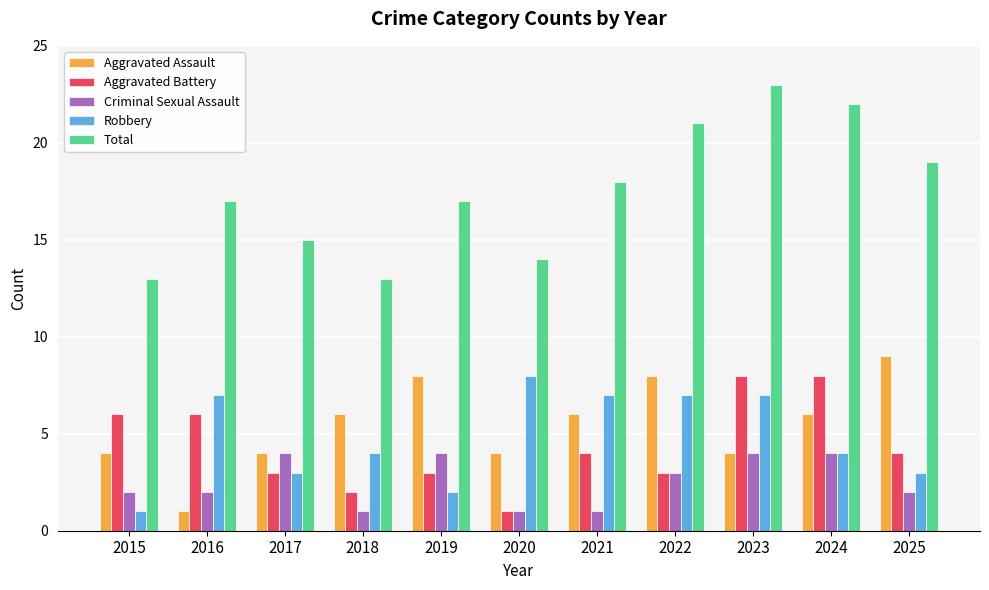

What is the difference between the highest and lowest values at 2024?

18